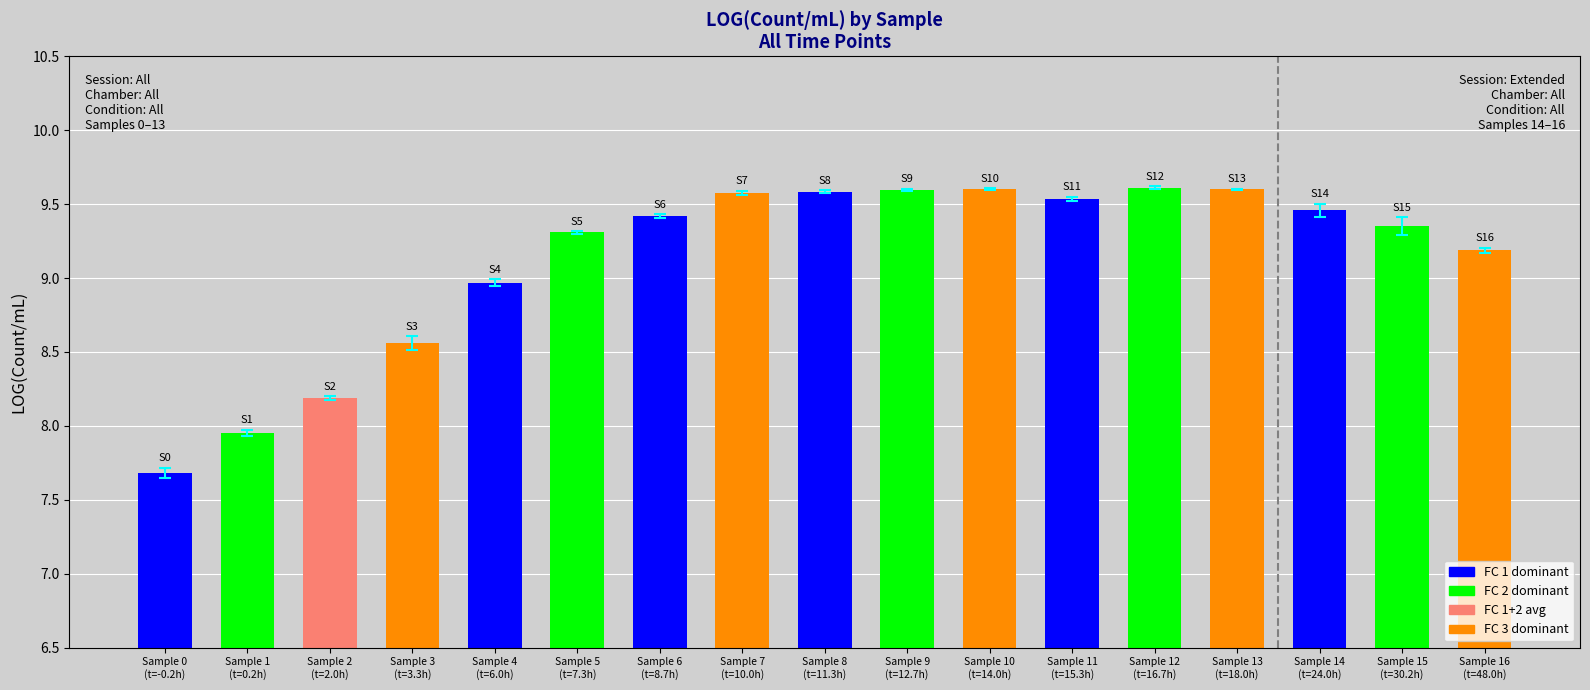

What is the value of the 8th bar from the left?

9.6